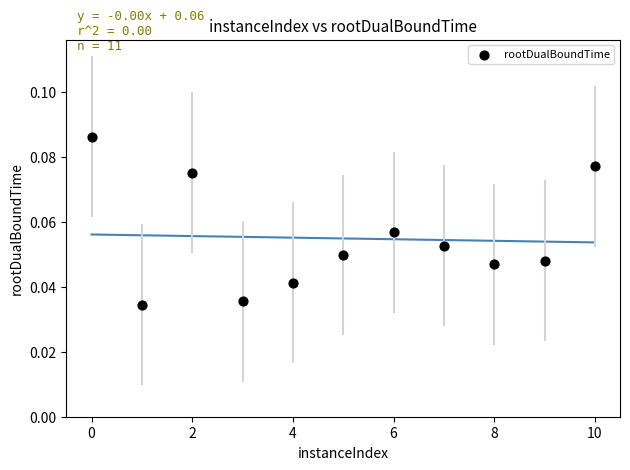

What is the range of X values (max minus min)?

10.0